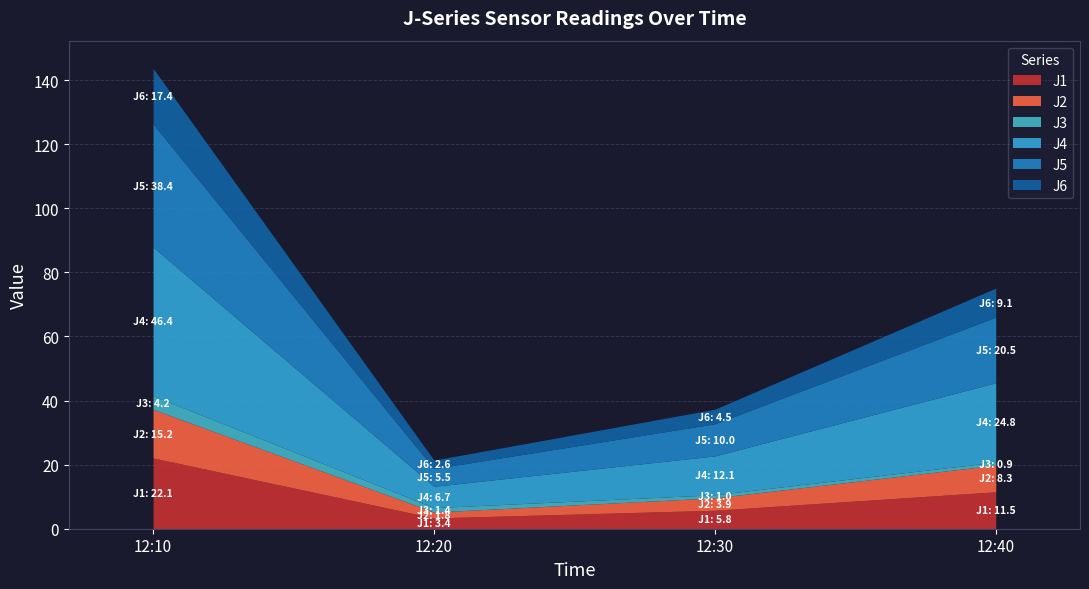

Between 12:30 and 12:20, which is larger?

12:30